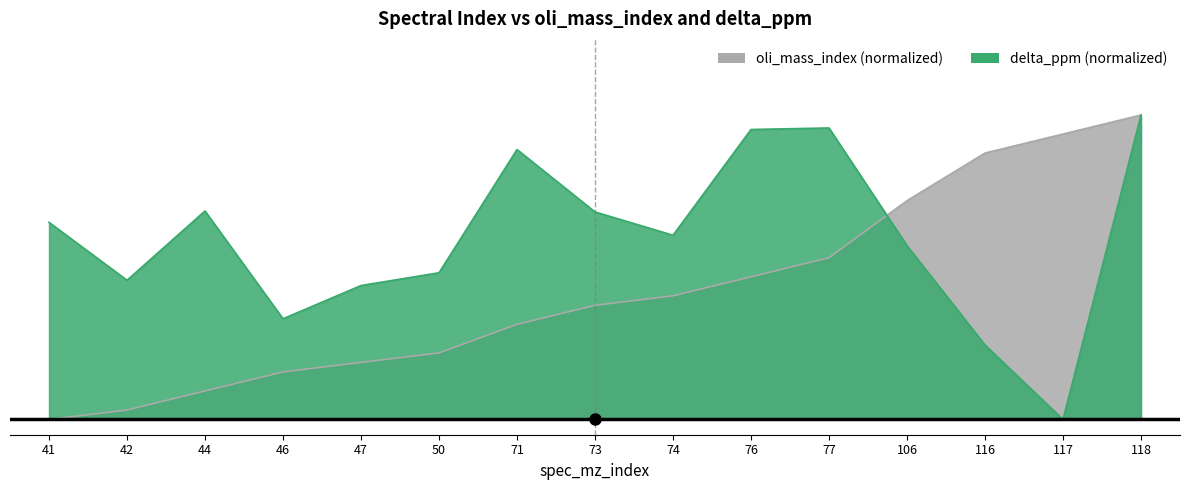

Rank the series by their average value, from lowest to highest.

oli_mass_index, delta_ppm